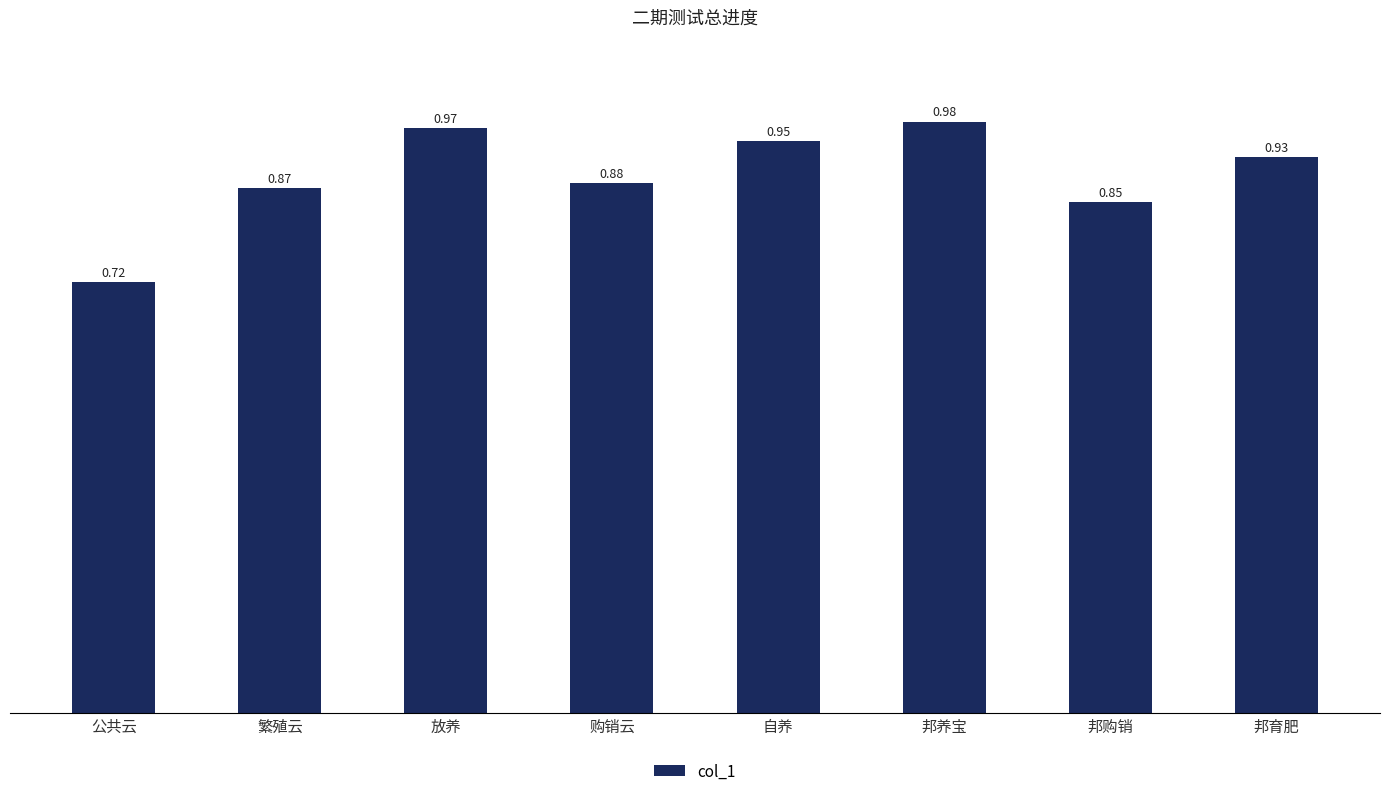

What is the change in value from 购销云 to 邦养宝?

+0.1